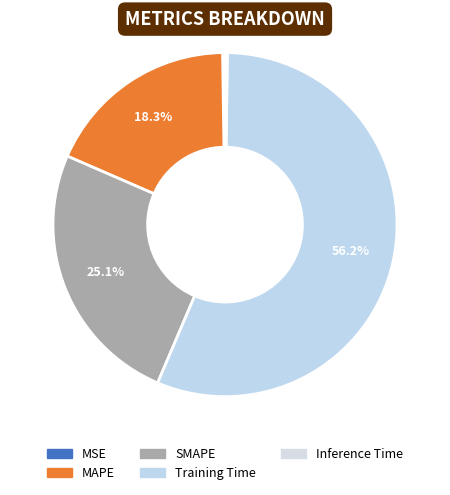

How much of the chart is everything except MAPE?

81.7%